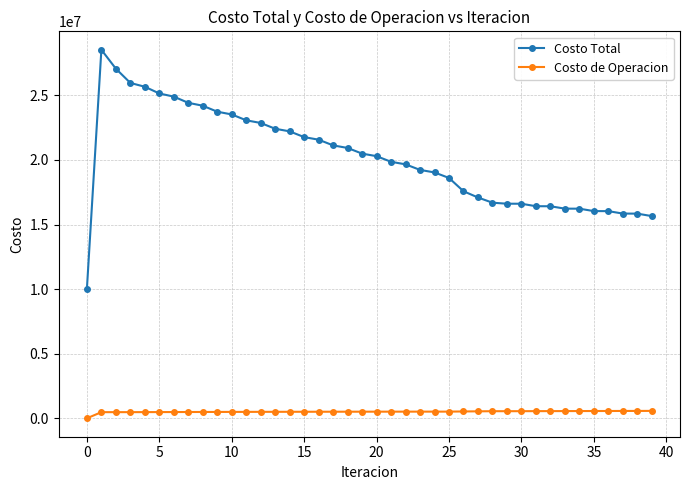

What is the lowest value of the Costo Total series?

10012095.9